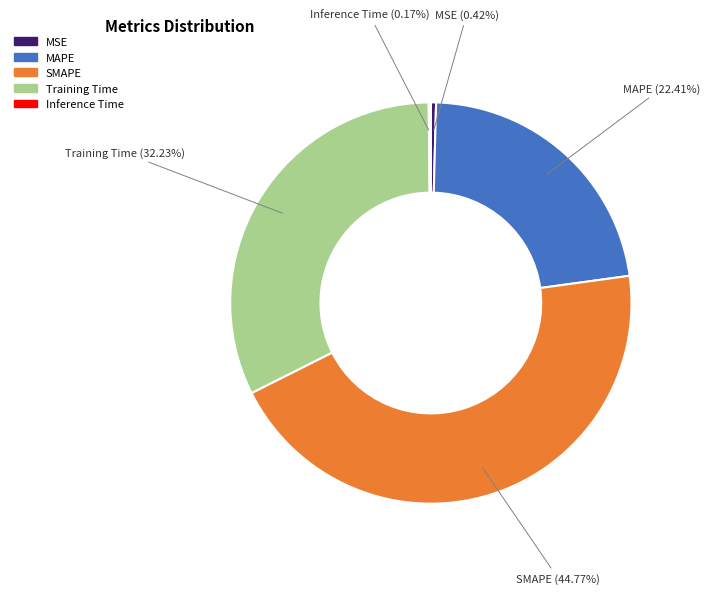

To the nearest percent, what is the combined percentage of MAPE and MSE?

23%